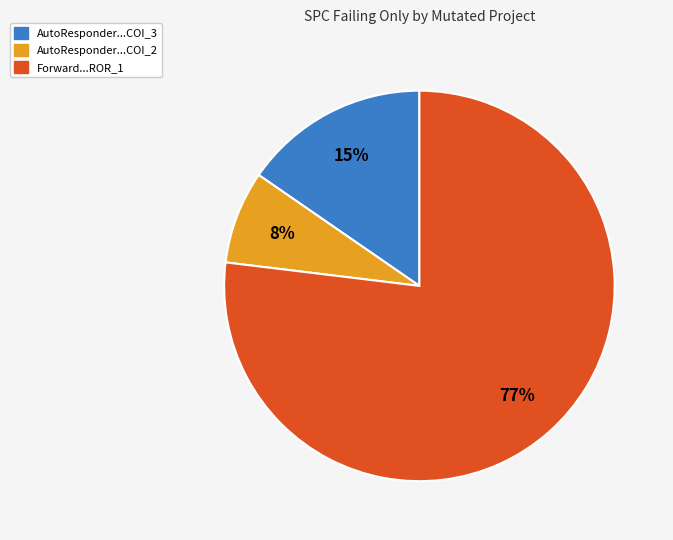

Is there any slice that represents more than half of the pie?

Yes